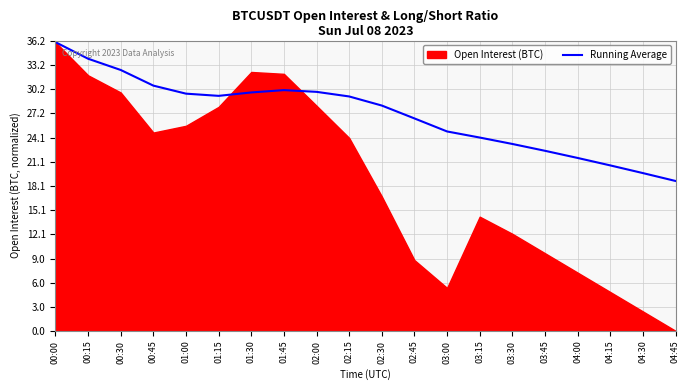

What is the value of the 18th point from the left?

20.6